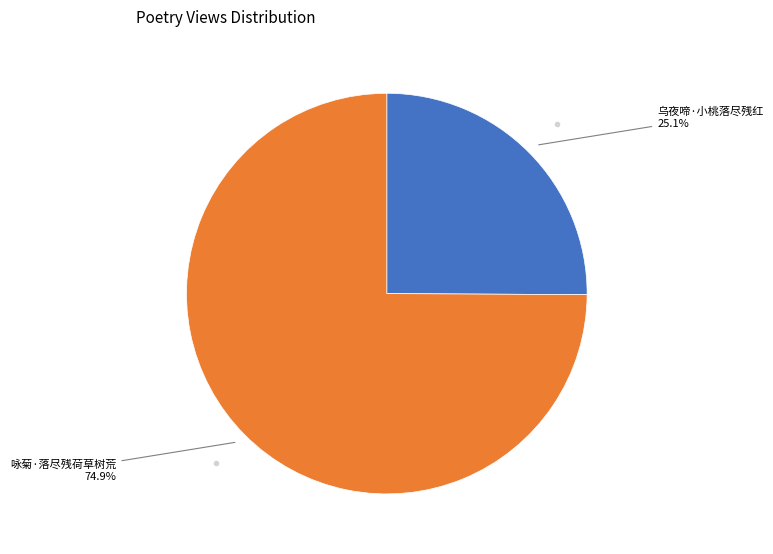

Does any single category account for the majority?

Yes